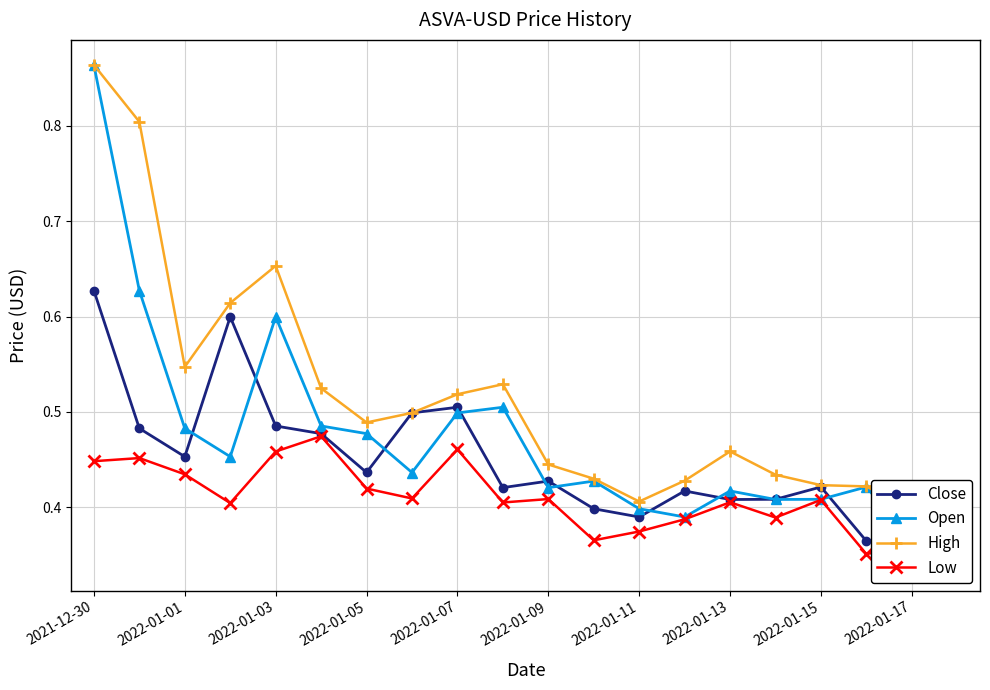

At which category is the sum across all series the highest?

2021-12-30